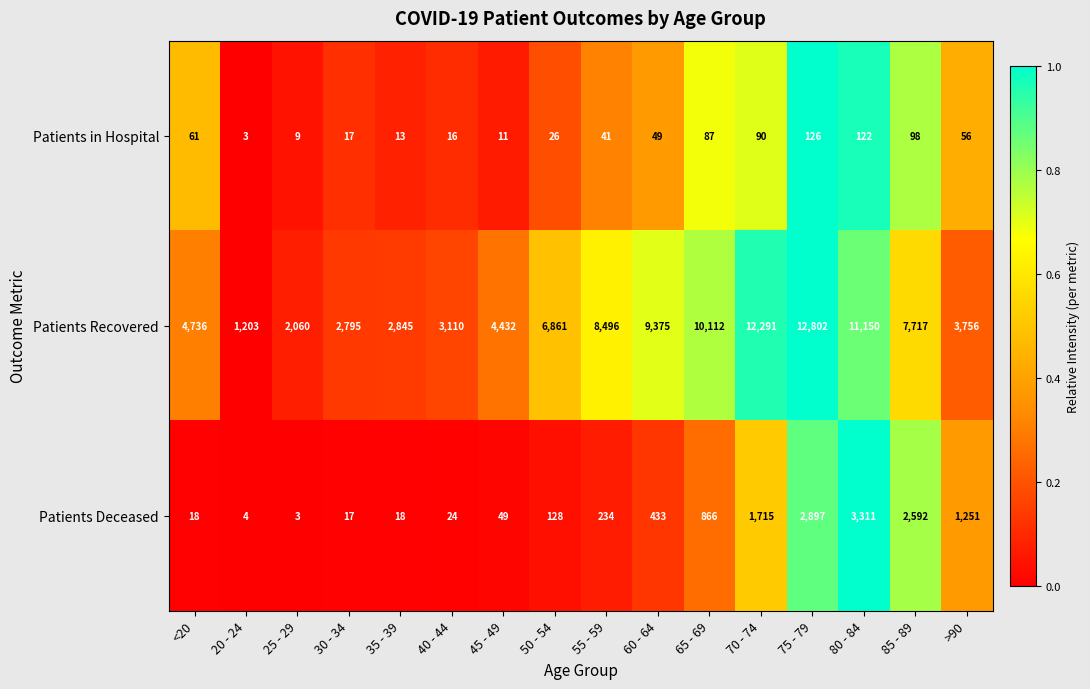

The Patients in Hospital series shows 9 at 25 - 29. True or false?

True